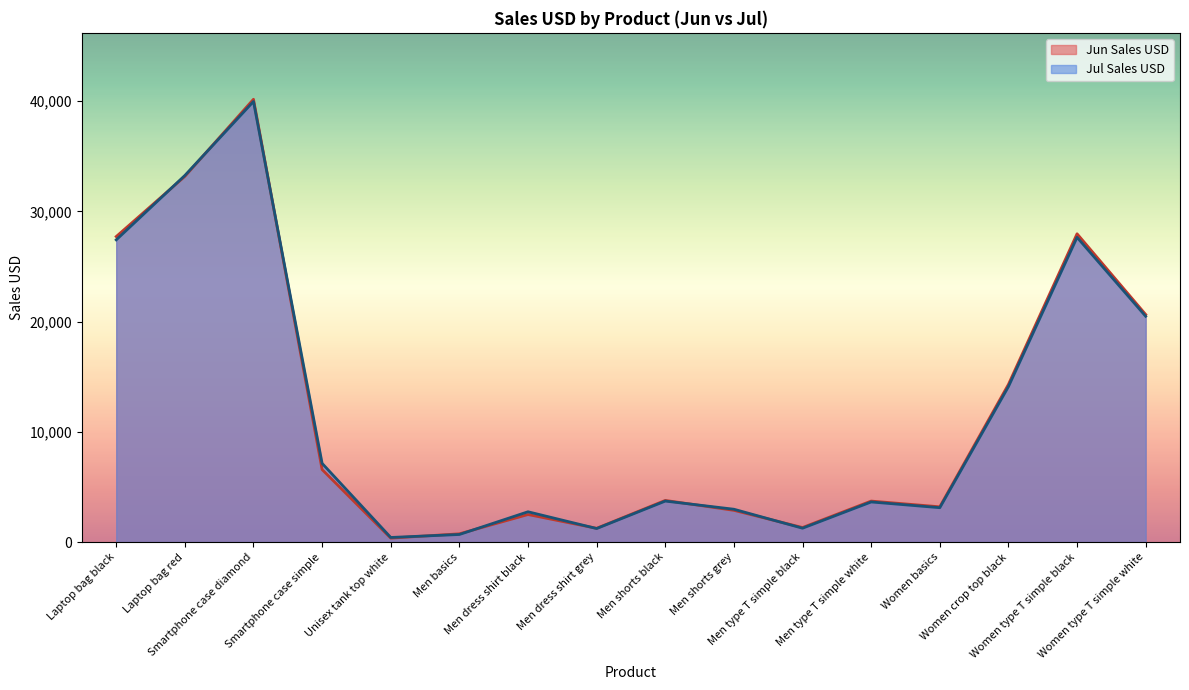

Which series has the widest spread of values?

Jun Sales USD